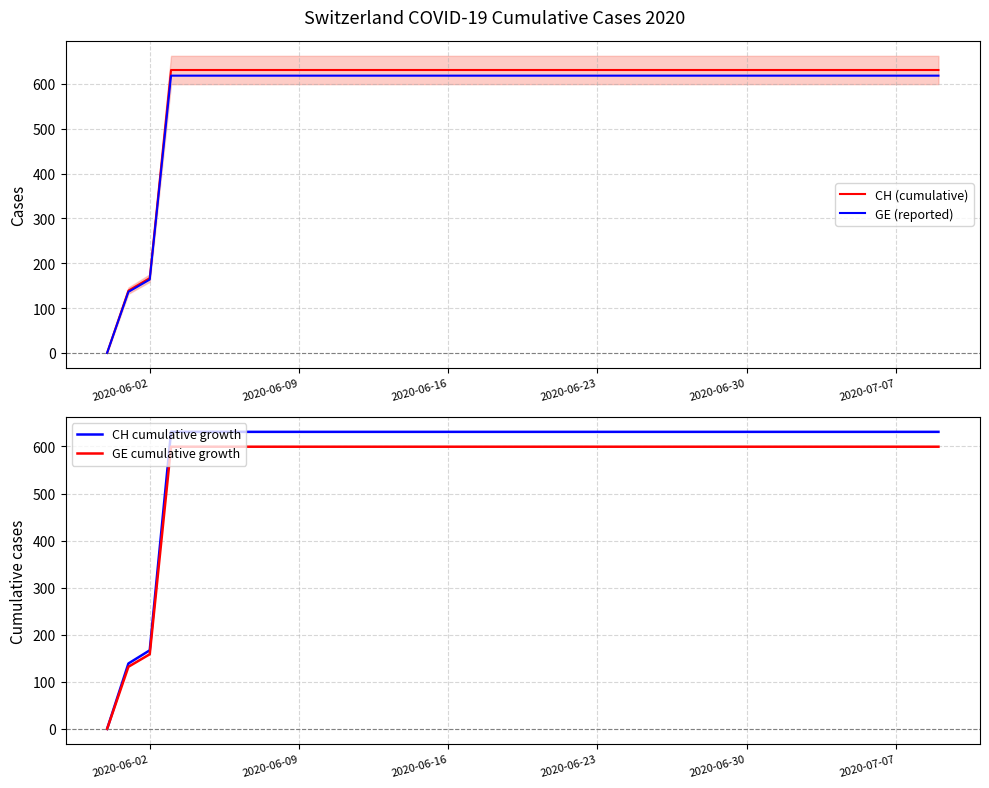

Reading left to right, what are all the values shown in this chart?

CH (cumulative): 0.0	139.0	167.0	631.0	631.0	631.0	631.0	631.0	631.0	631.0	631.0	631.0	631.0	631.0	631.0	631.0	631.0	631.0	631.0	631.0	631.0	631.0	631.0	631.0	631.0	631.0	631.0	631.0	631.0	631.0	631.0	631.0	631.0	631.0	631.0	631.0	631.0	631.0	631.0	631.0
GE (reported): 0.0	136.2	163.7	618.4	618.4	618.4	618.4	618.4	618.4	618.4	618.4	618.4	618.4	618.4	618.4	618.4	618.4	618.4	618.4	618.4	618.4	618.4	618.4	618.4	618.4	618.4	618.4	618.4	618.4	618.4	618.4	618.4	618.4	618.4	618.4	618.4	618.4	618.4	618.4	618.4
CH cumulative growth: 0.0	139.0	167.0	631.0	631.0	631.0	631.0	631.0	631.0	631.0	631.0	631.0	631.0	631.0	631.0	631.0	631.0	631.0	631.0	631.0	631.0	631.0	631.0	631.0	631.0	631.0	631.0	631.0	631.0	631.0	631.0	631.0	631.0	631.0	631.0	631.0	631.0	631.0	631.0	631.0
GE cumulative growth: 0.0	132.0	158.7	599.4	599.4	599.4	599.4	599.4	599.4	599.4	599.4	599.4	599.4	599.4	599.4	599.4	599.4	599.4	599.4	599.4	599.4	599.4	599.4	599.4	599.4	599.4	599.4	599.4	599.4	599.4	599.4	599.4	599.4	599.4	599.4	599.4	599.4	599.4	599.4	599.4